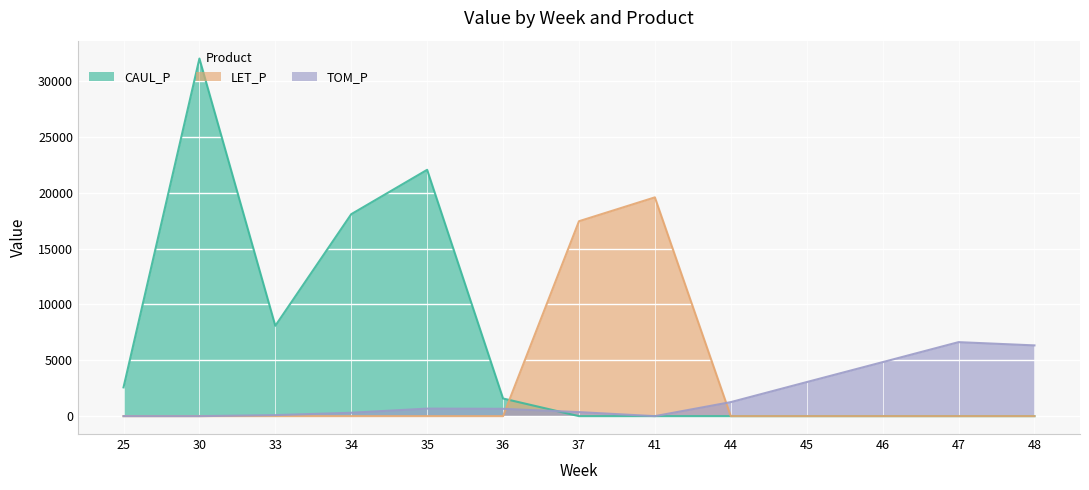

How many lines are shown in the chart?

3